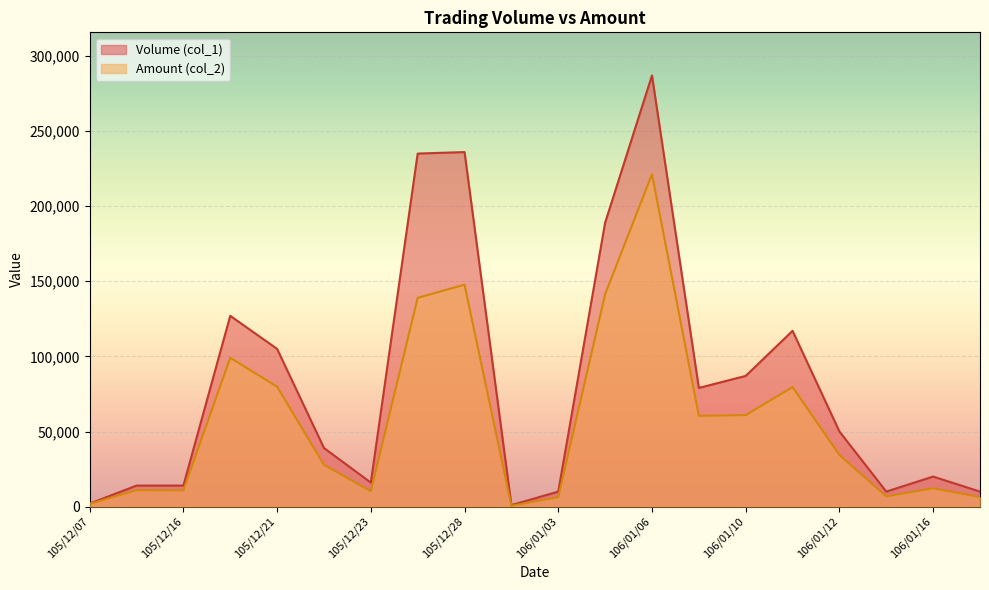

Reading left to right, list all the values displayed in this chart.

Volume (col_1): 2000	14000	14000	127000	105000	39000	16000	235000	236000	1000	10000	189000	287000	79000	87000	117000	50000	10000	20000	10000
Amount (col_2): 1880	10920	10780	99060	79820	27840	10270	138990	147730	580	6300	141400	221280	60450	60900	79560	34400	6850	12200	6400